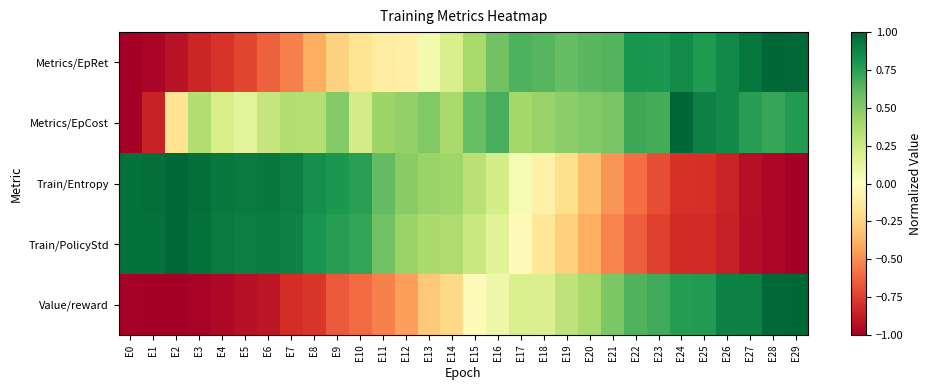

Which series has the largest total across all categories?

Metrics/EpCost